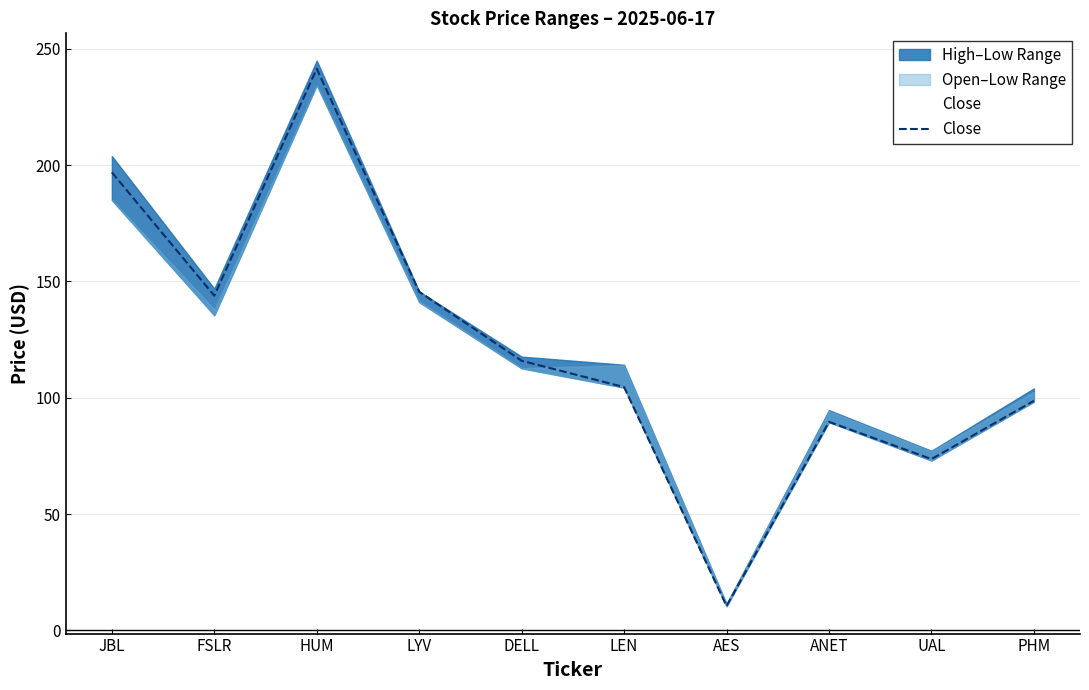

At which label does the data first exceed 115?

JBL